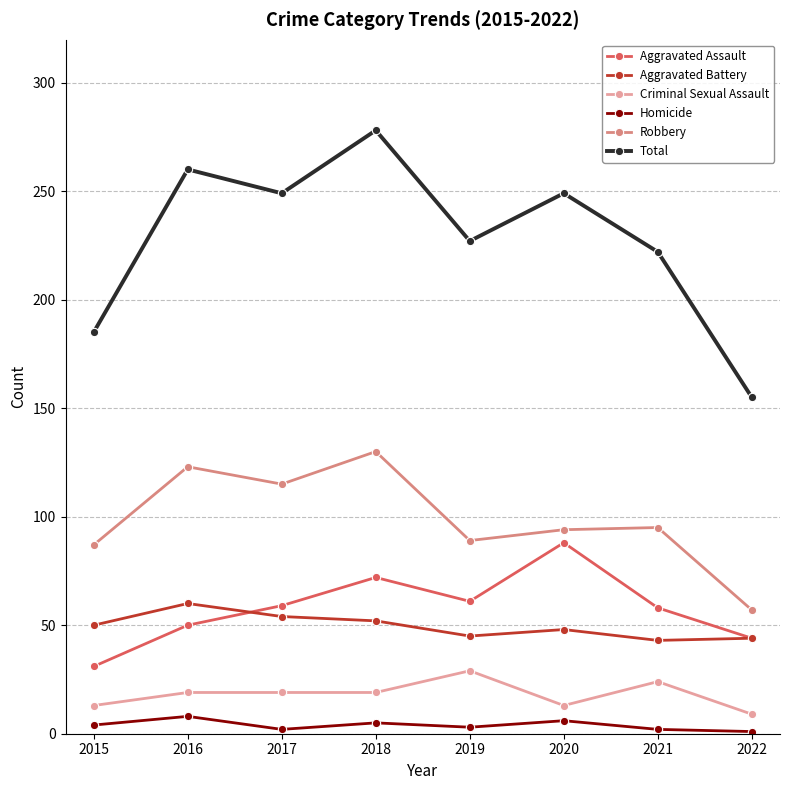

What is the value of the Robbery point at the 2nd from the left?

123